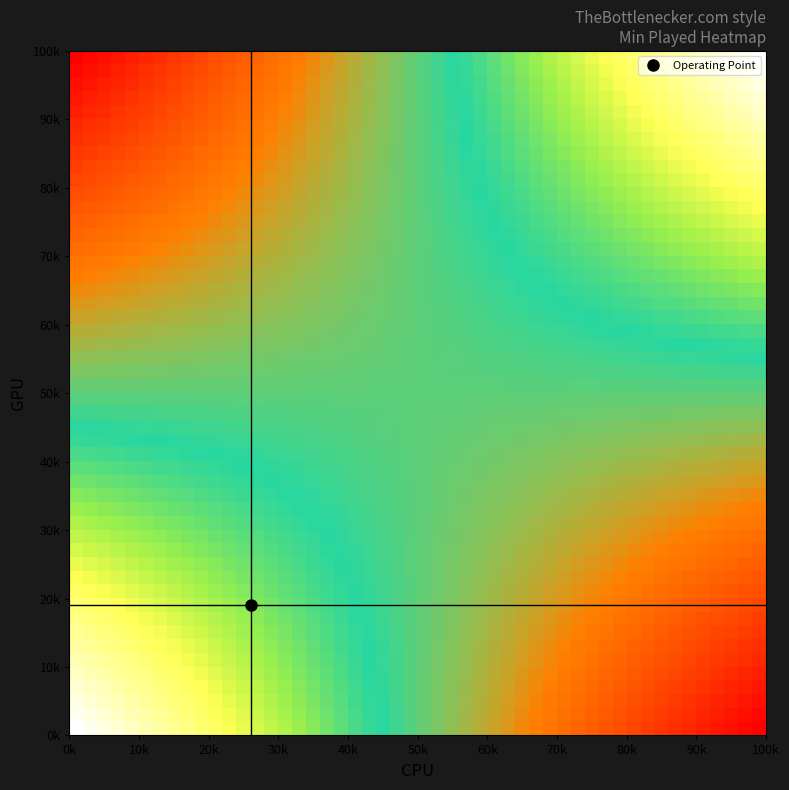

How many categories are shown in the chart?

2